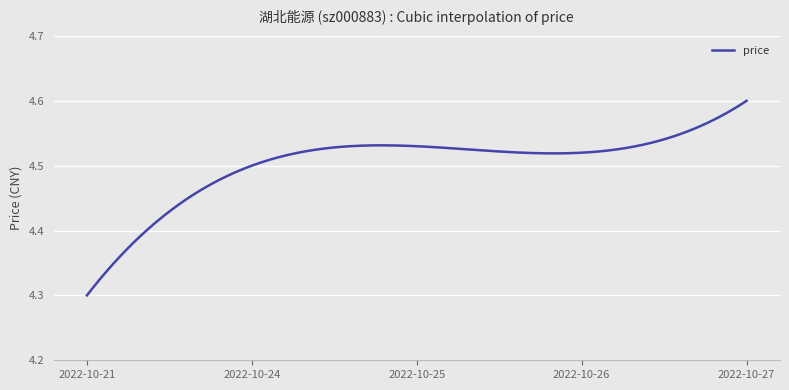

What is the difference between the maximum and minimum values?

0.3